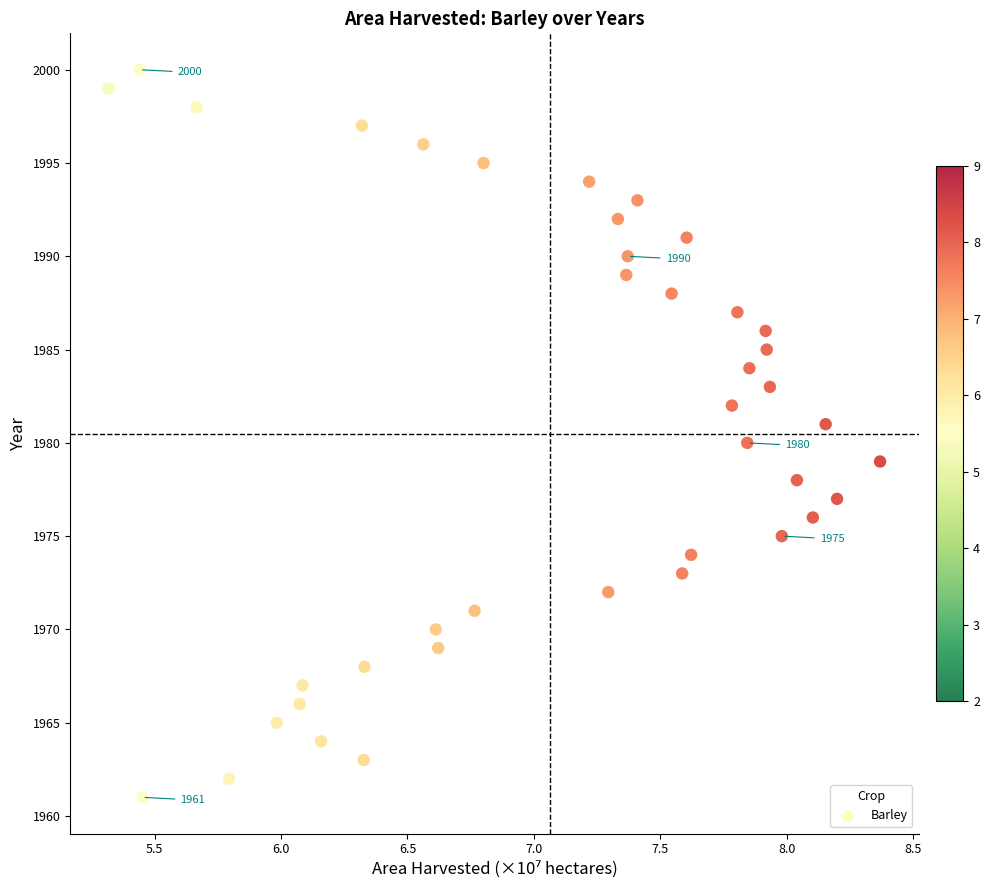

How many points are shown in the scatter plot?

40